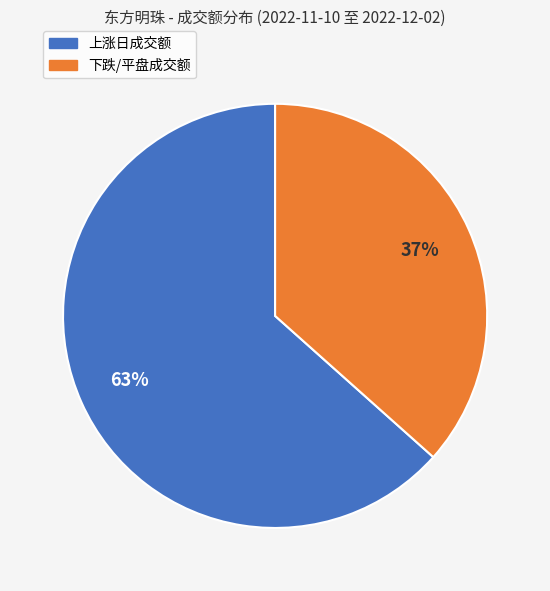

How many slices are in this pie chart?

2